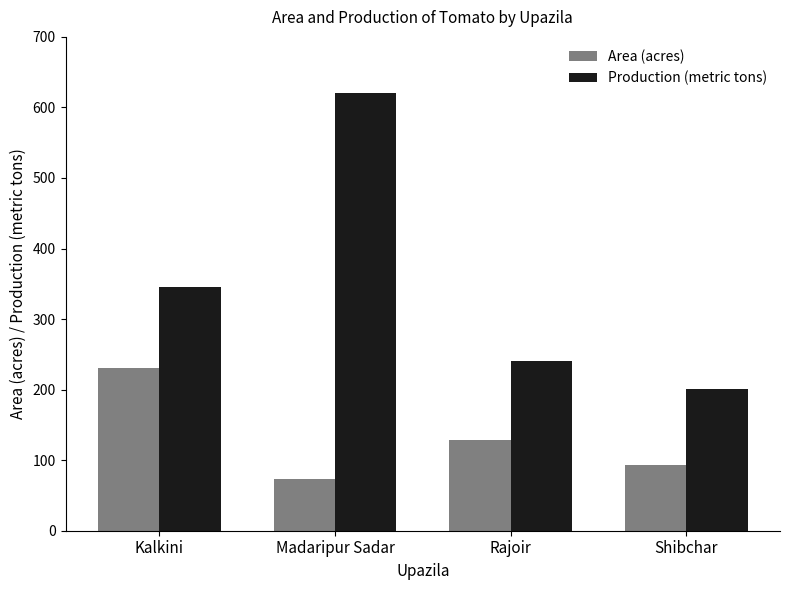

What is the label of the 3rd bar from the right?

Madaripur Sadar